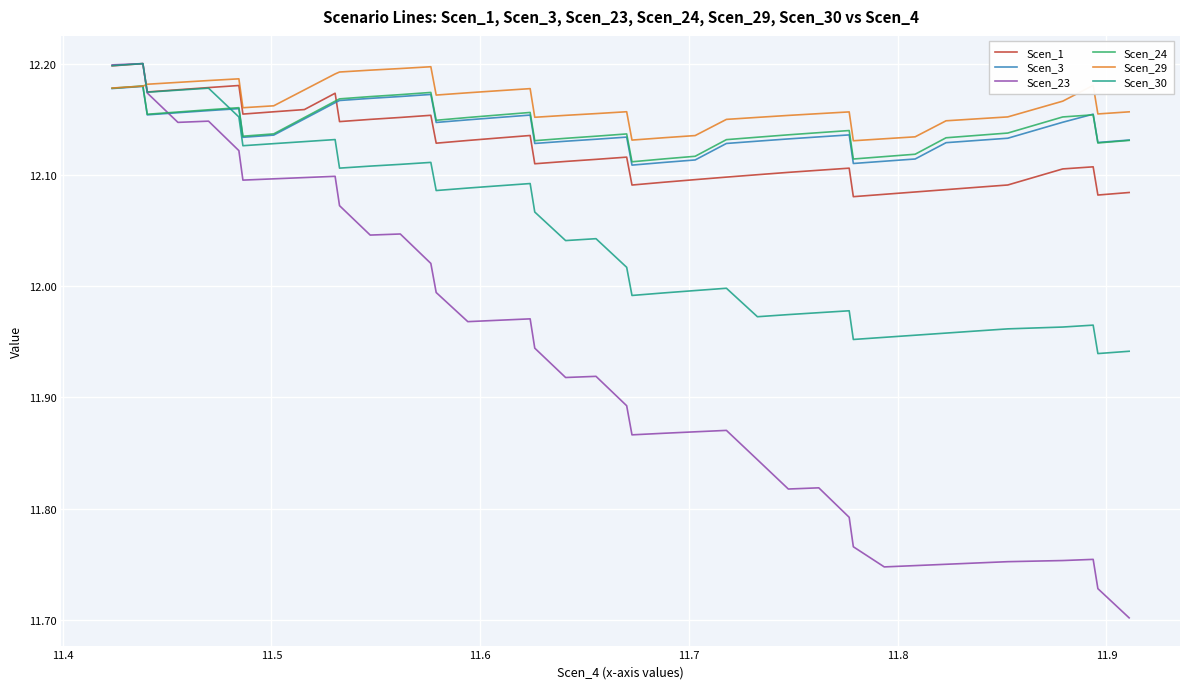

True or false: Scen_23 and Scen_29 intersect in this chart.

True